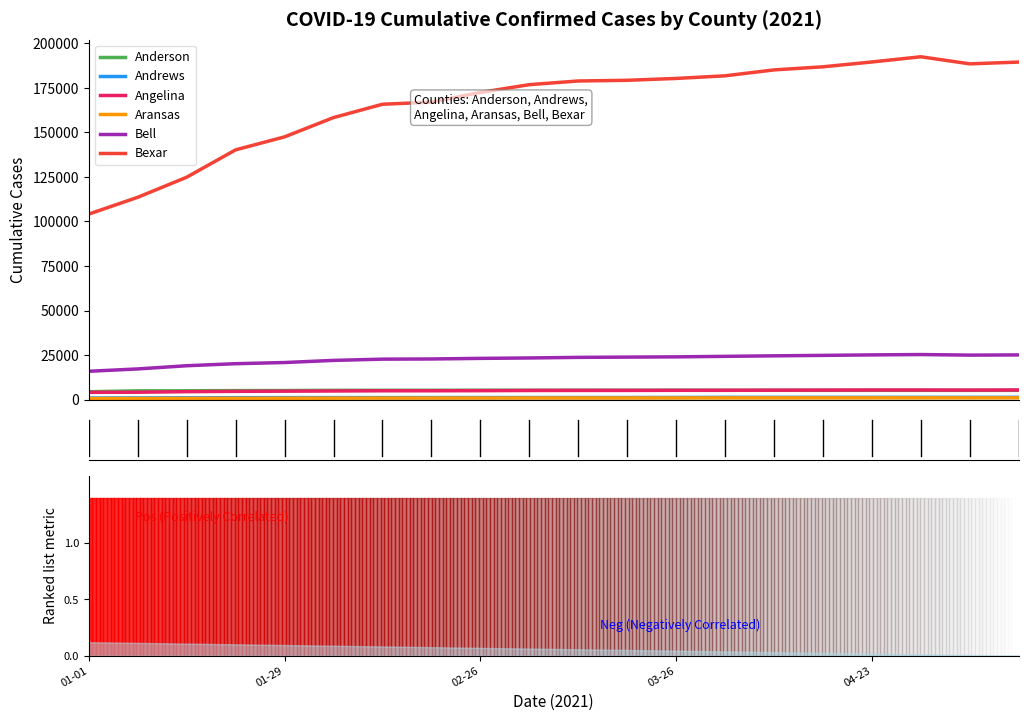

Is this an area chart (filled region under the line)?

No